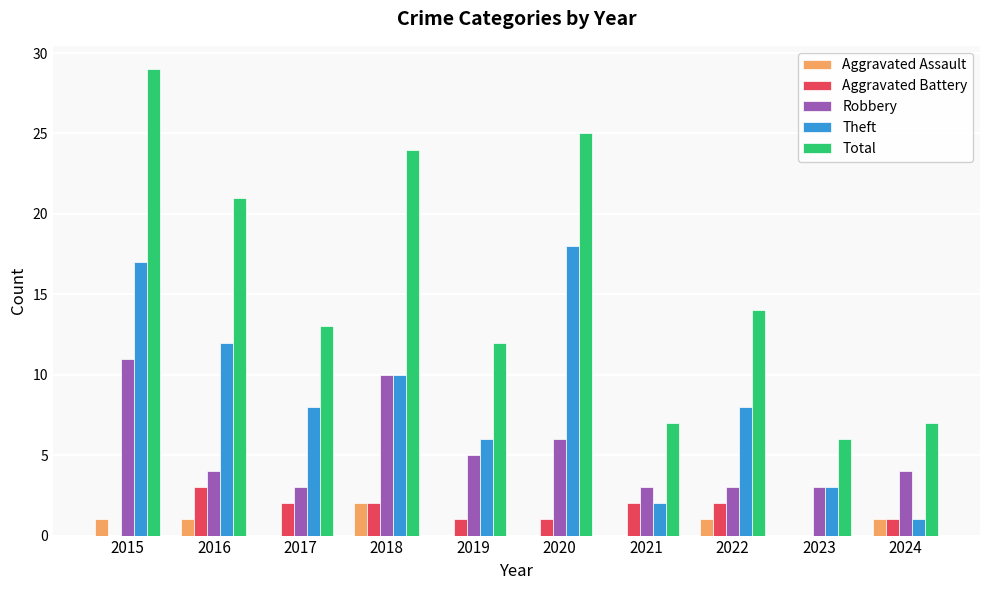

Which series has the largest total across all categories?

Total